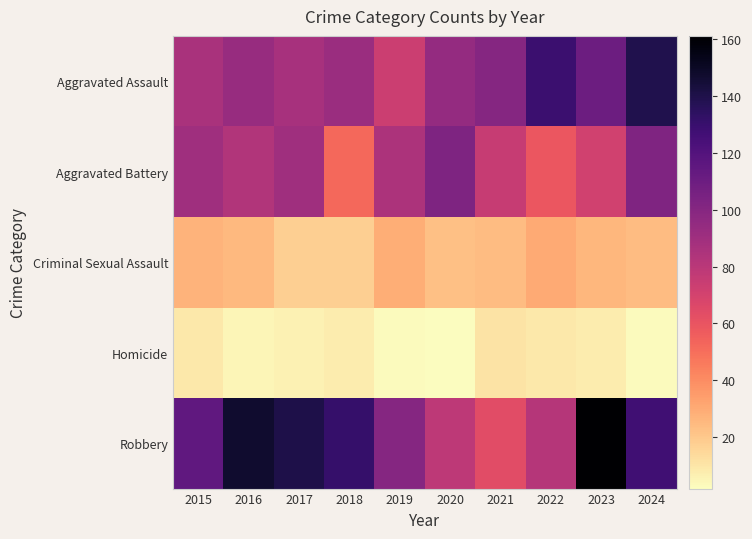

Which has a higher value, 2016 or 2023?

2023